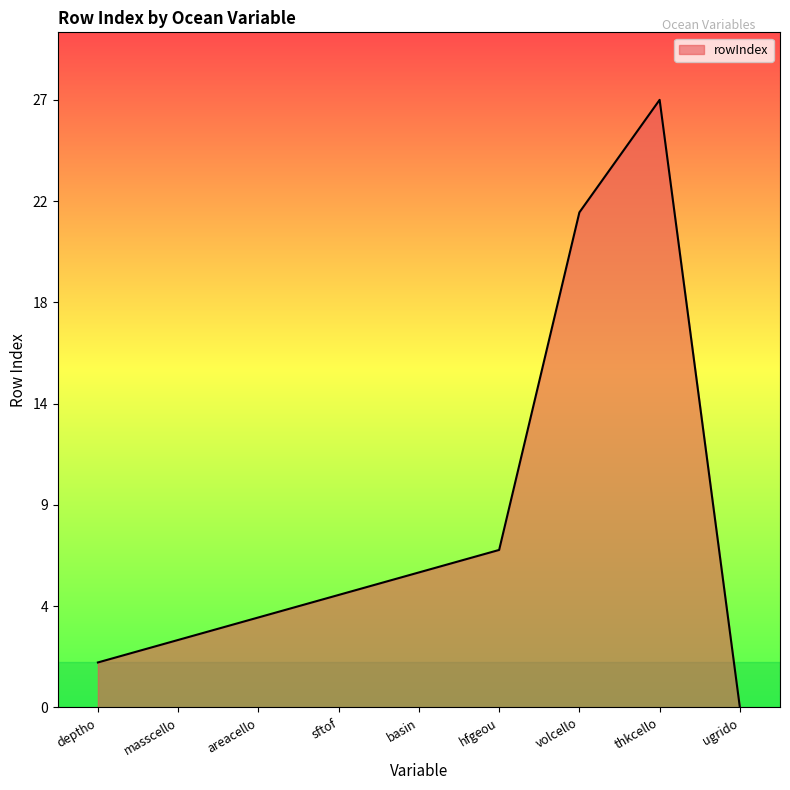

Reading left to right, transcribe all the data shown in this chart.

deptho=2	masscello=3	areacello=4	sftof=5	basin=6	hfgeou=7	volcello=22	thkcello=27	ugrido=0